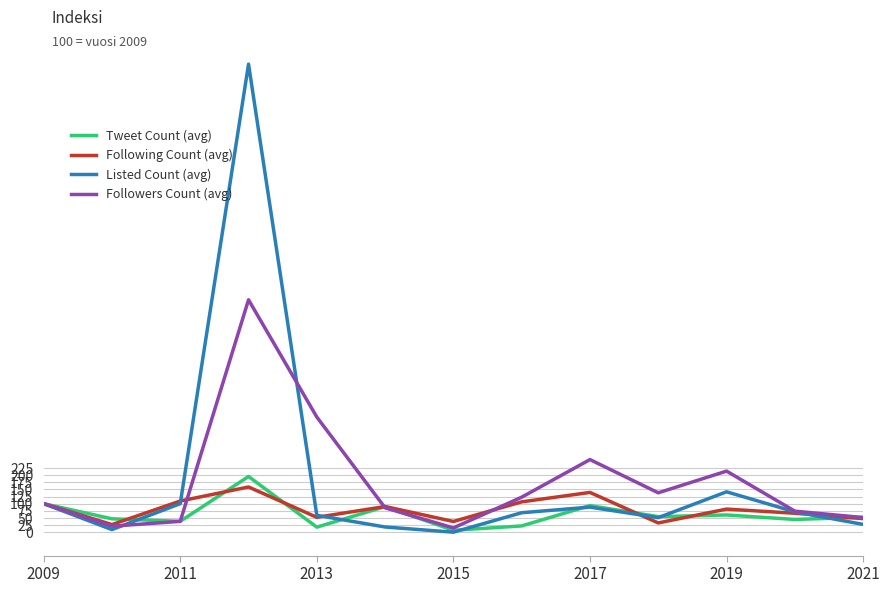

Which series has the largest range (max minus min)?

Listed Count (avg)